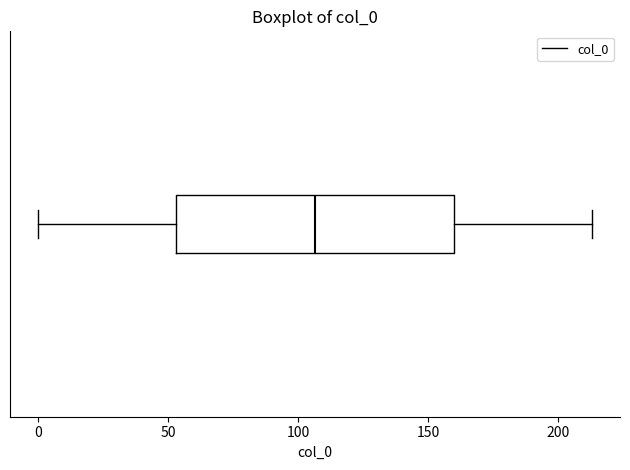

Where does the median line of the box sit on the x-axis? The values are not printed on the chart, so give them approximately, as read against the axis.

105